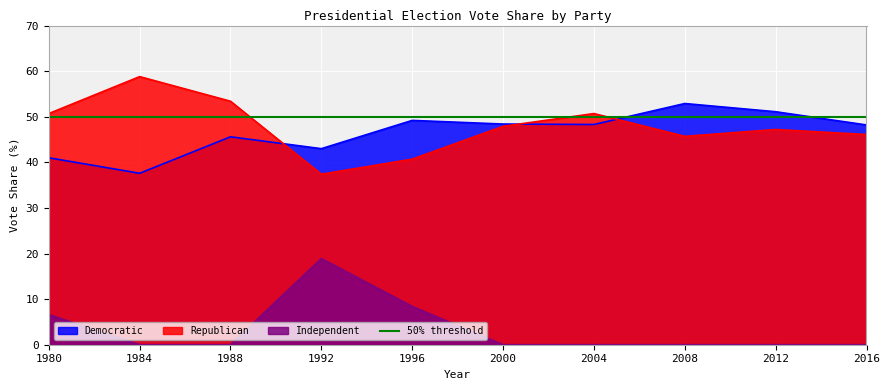

The Independent series shows 13.2 at 1988. True or false?

False